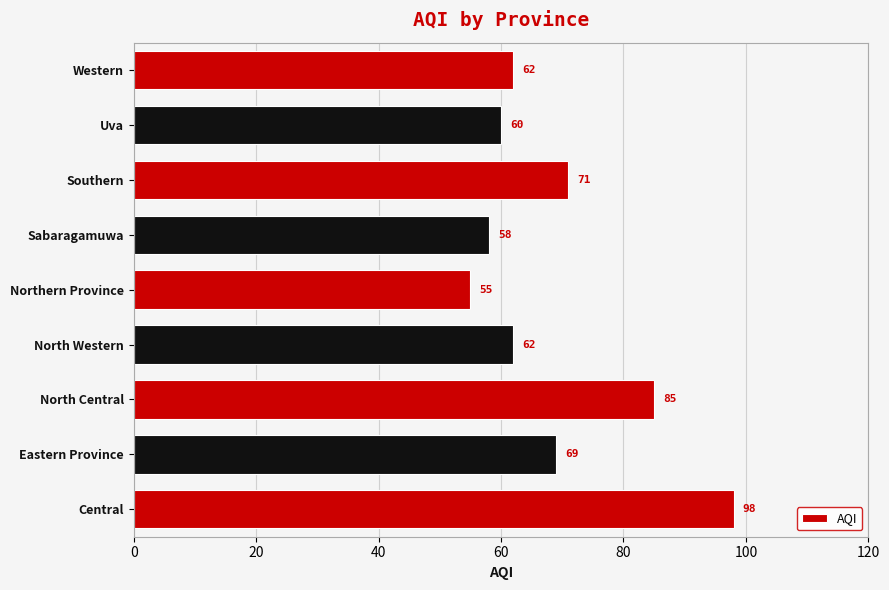

What is the change in value from Eastern Province to North Western?

-7